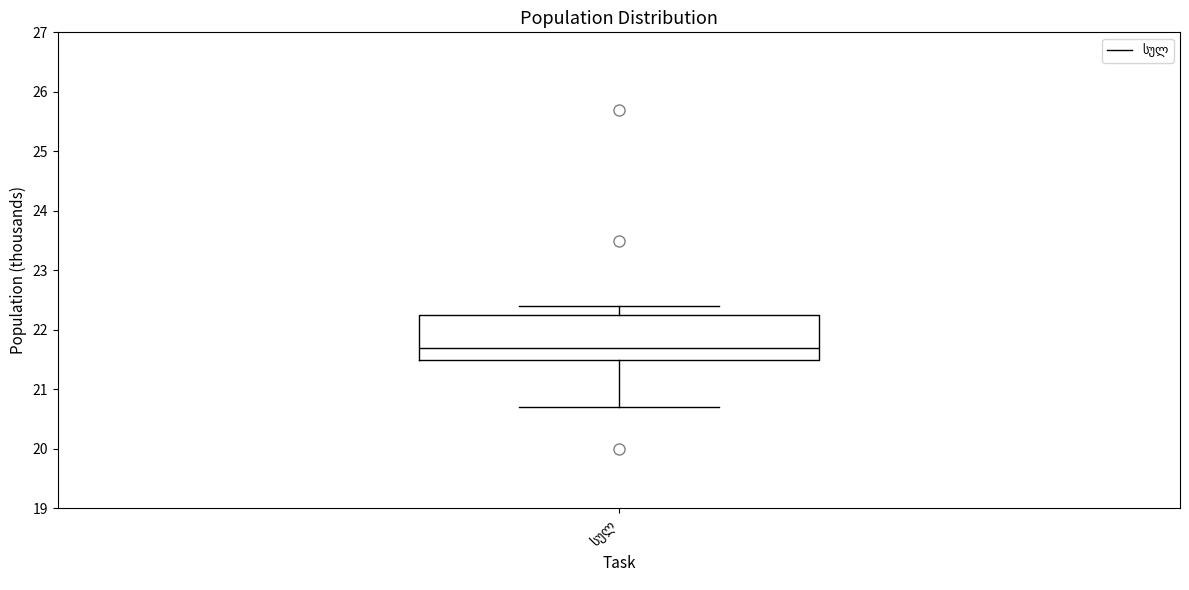

Read this box plot against the y-axis: the position of the median line, the range covered by the box, and the ends of both whiskers. The values are not printed on the chart, so give them approximately, as read against the axis.

median 21.7, box 21.5 to 22.3, whiskers 20.7 to 22.4